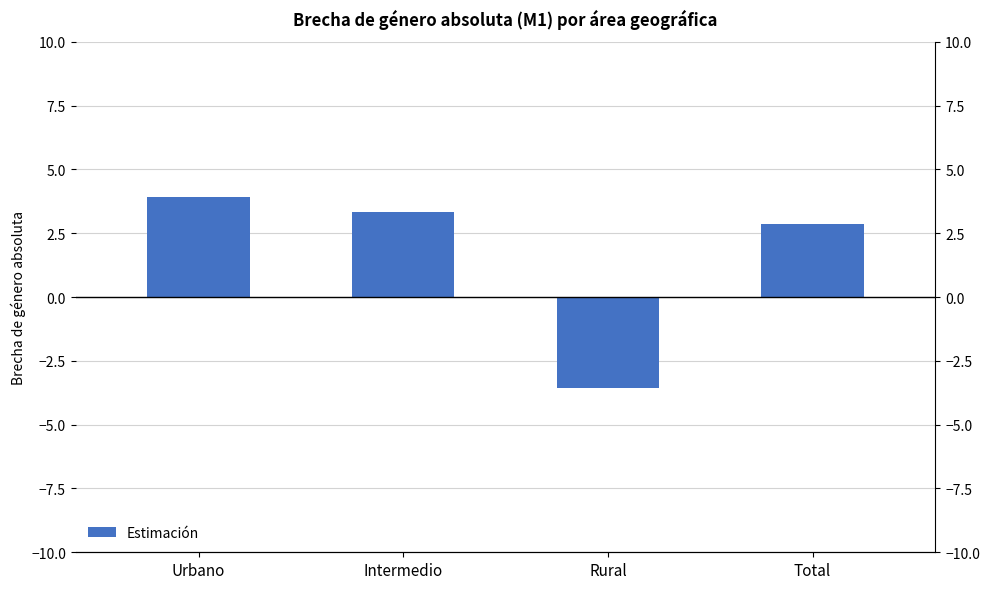

What is the sum of the values at Rural and Urbano?

0.4